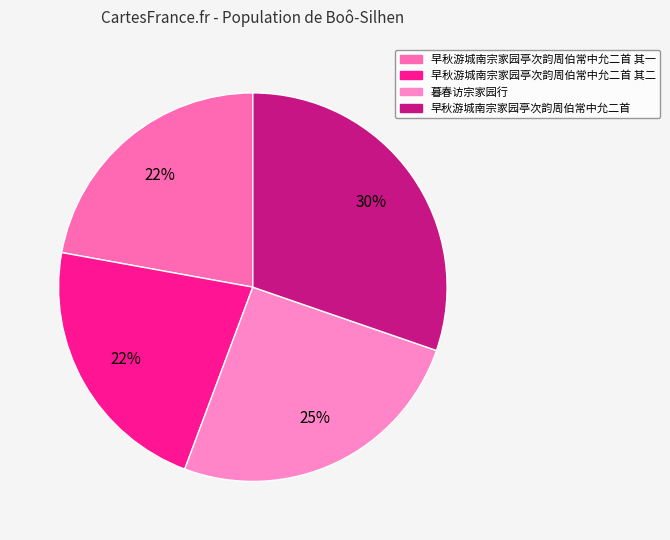

How many slices are in this pie chart?

4